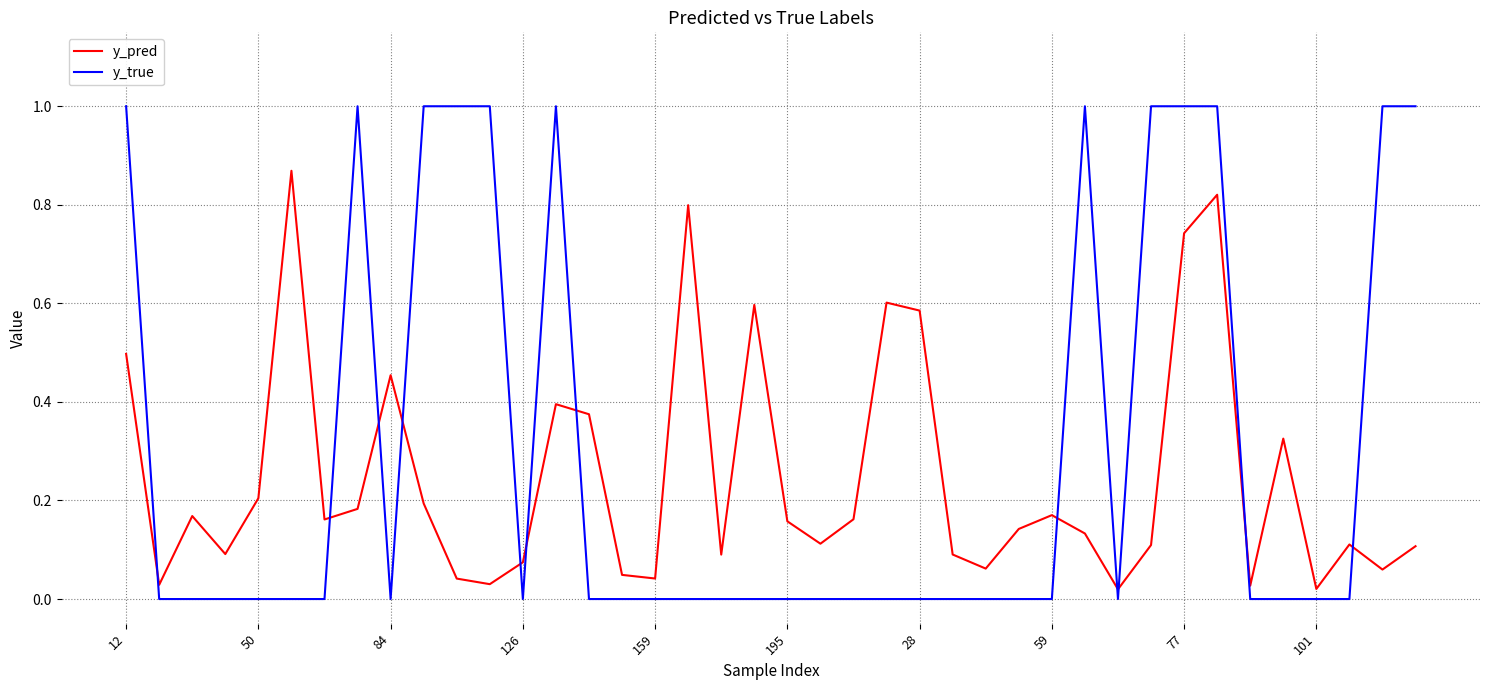

What are all the series names shown in the legend?

y_pred, y_true